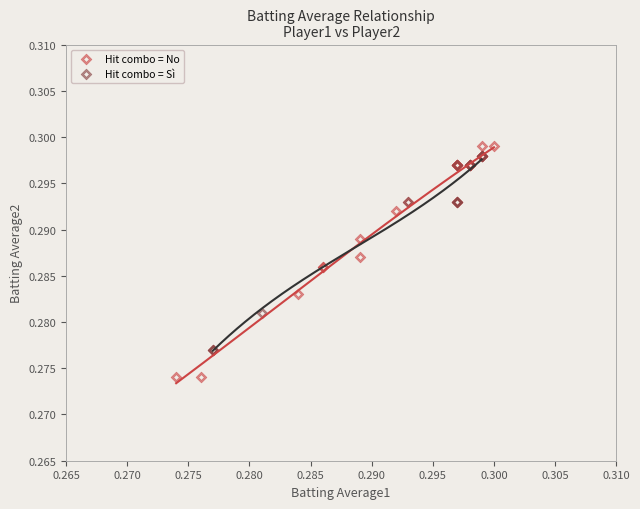

Which series contains the highest Y value?

Hit combo = No